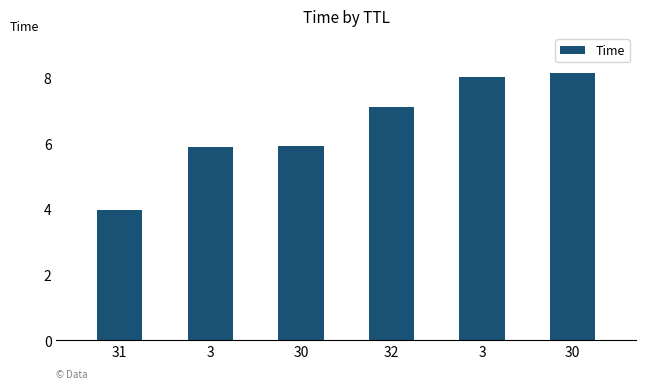

List the labels in order of value, smallest first.

31, 3, 30, 32, 3, 30